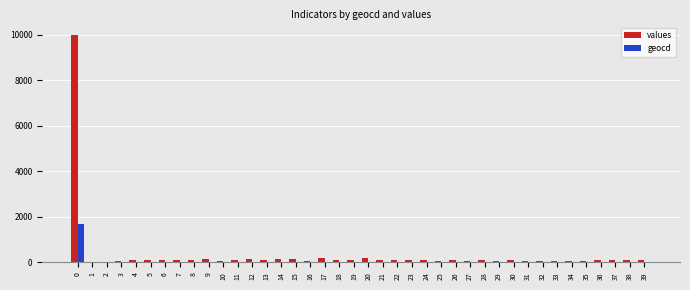

True or false: values has a value of 71 at 35.

True